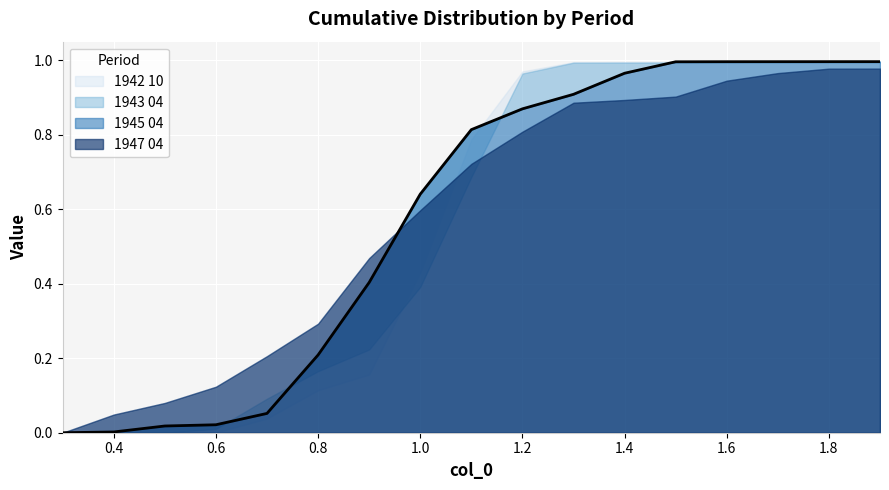

Which series has the widest spread of values?

1945 04